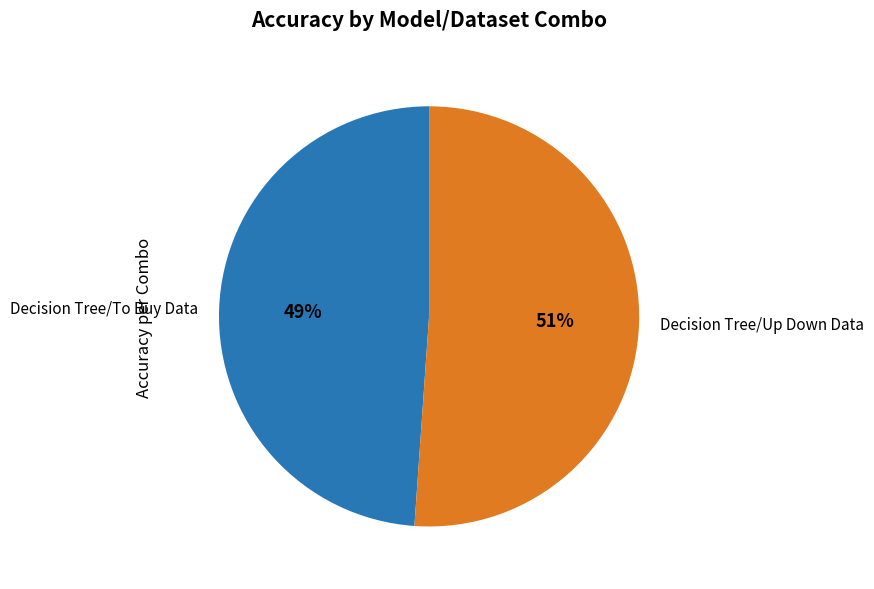

Which category has the smallest portion of the pie?

Decision Tree/To Buy Data